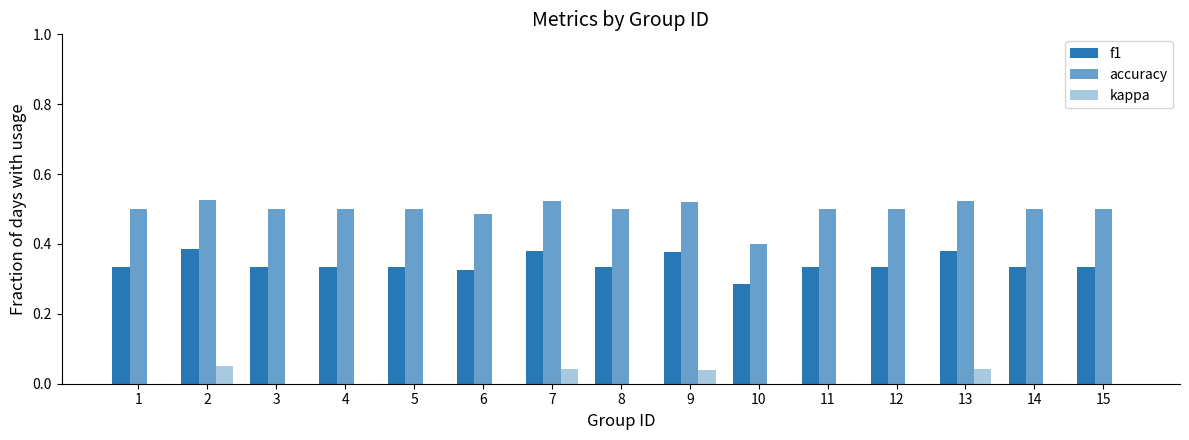

How many groups of bars are there?

15